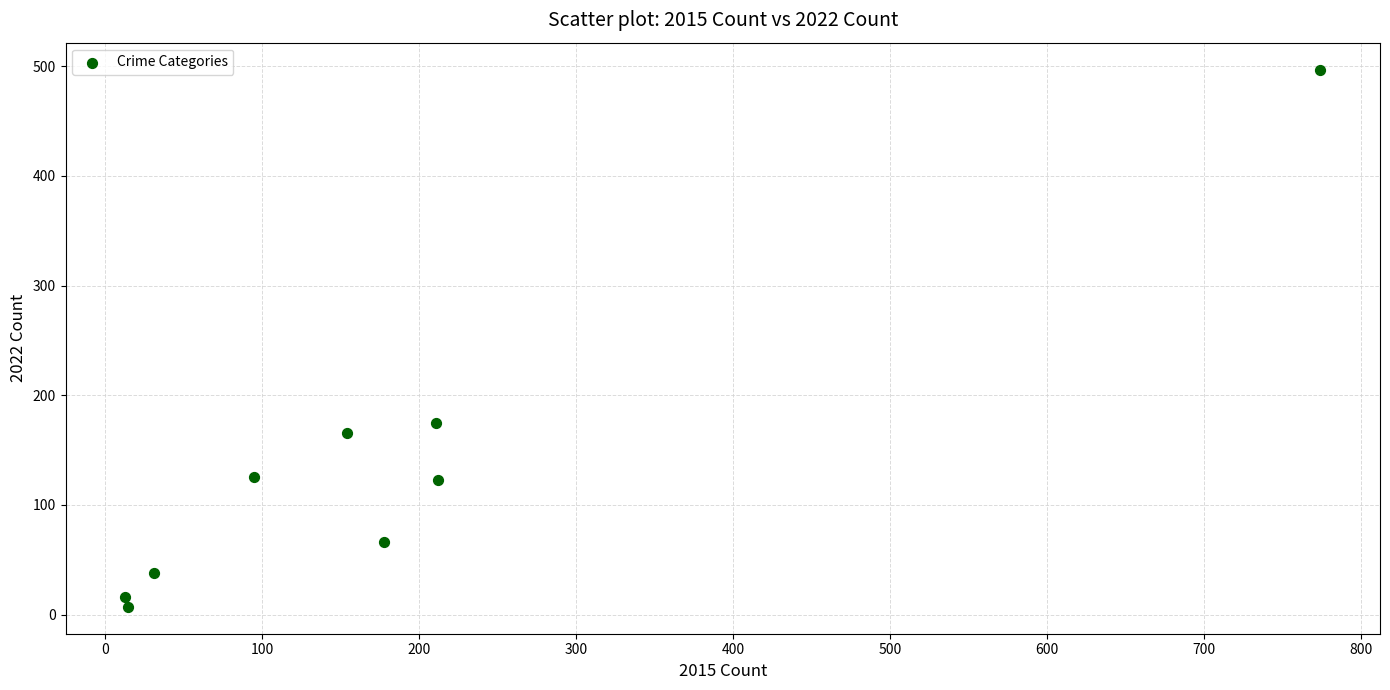

What Y value in the scatter plot is closest to 252?

175